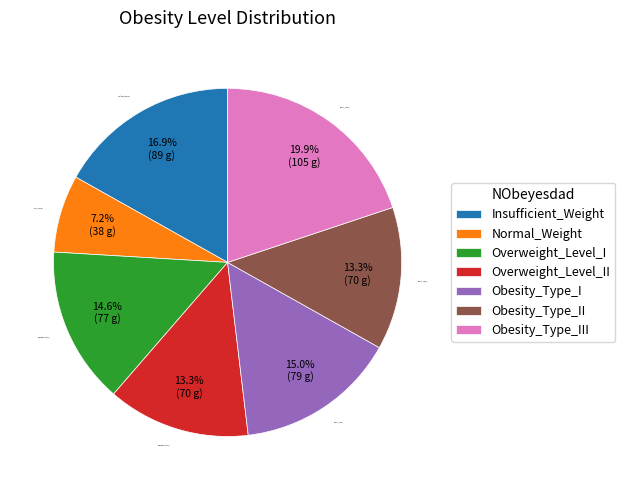

How many slices are in this pie chart?

7